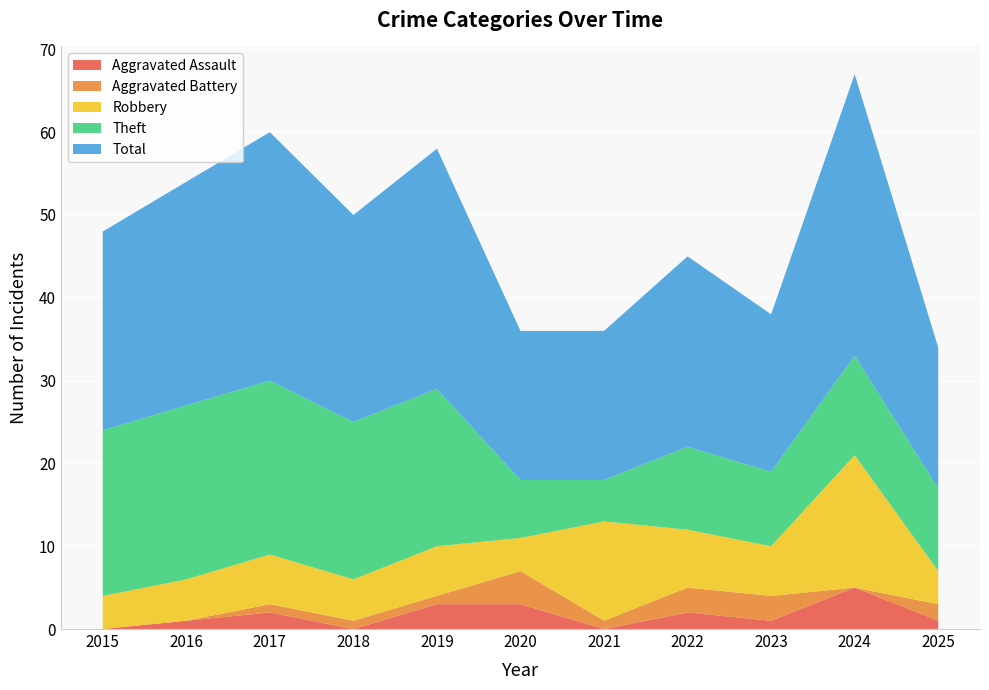

Reading left to right, extract all data points from this chart.

Aggravated Assault: 0	1	2	0	3	3	0	2	1	5	1
Aggravated Battery: 0	0	1	1	1	4	1	3	3	0	2
Robbery: 4	5	6	5	6	4	12	7	6	16	4
Theft: 20	21	21	19	19	7	5	10	9	12	10
Total: 24	27	30	25	29	18	18	23	19	34	17